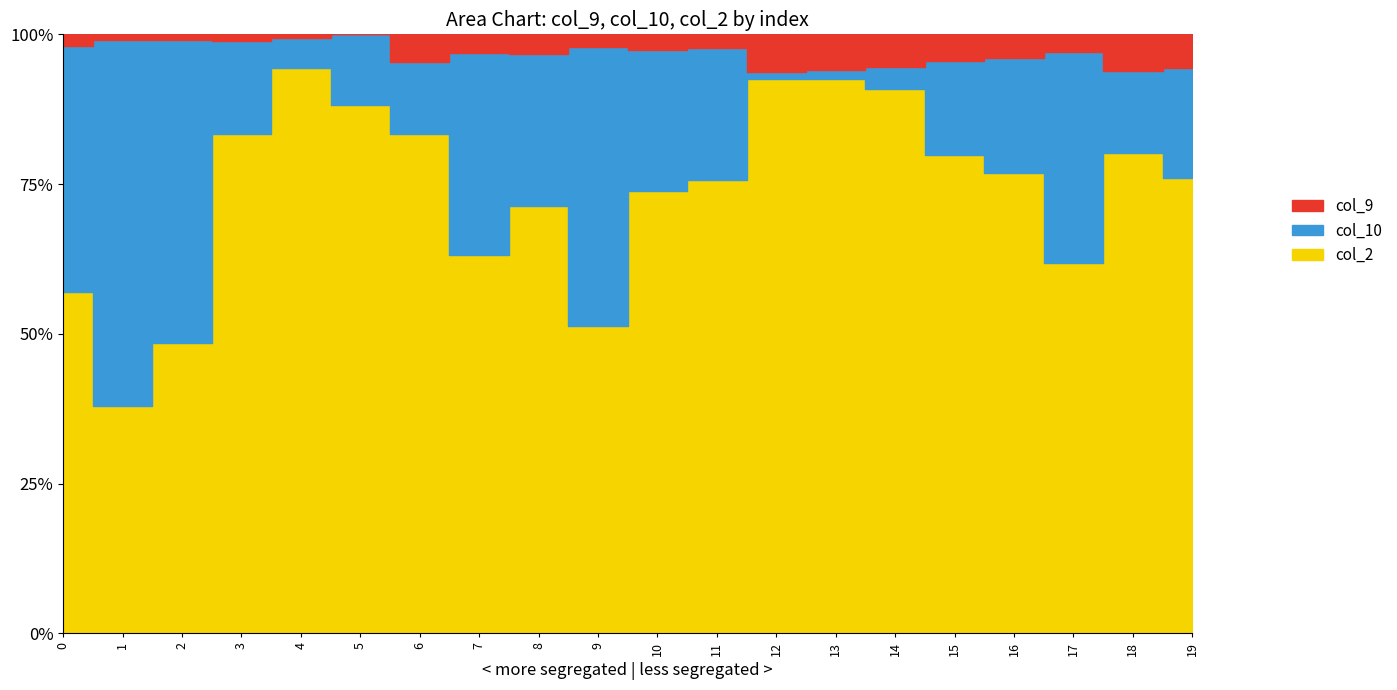

What is the difference between the col_9 values at 10 and 17?

5